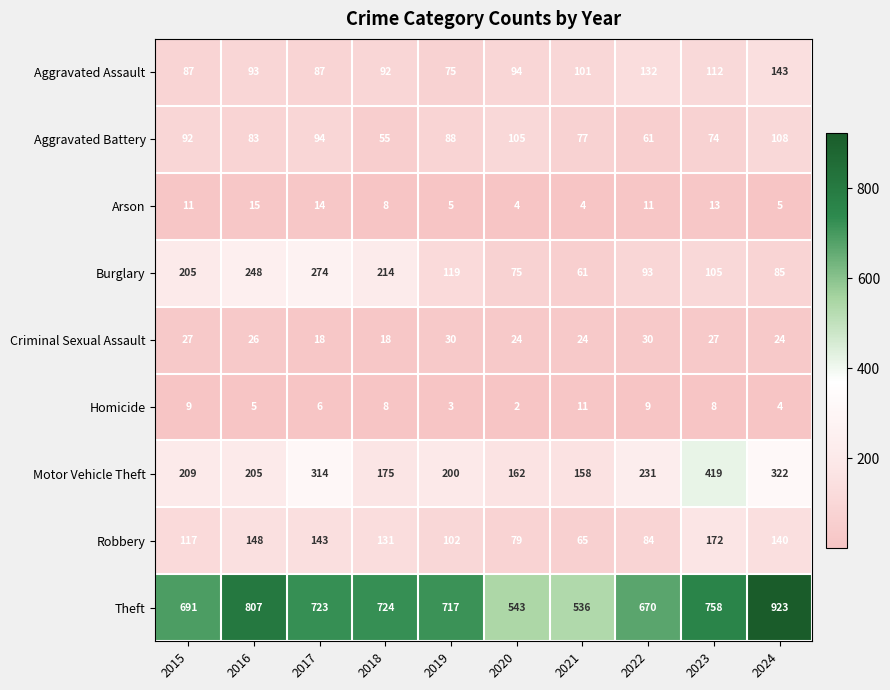

What is the greatest value displayed?

923